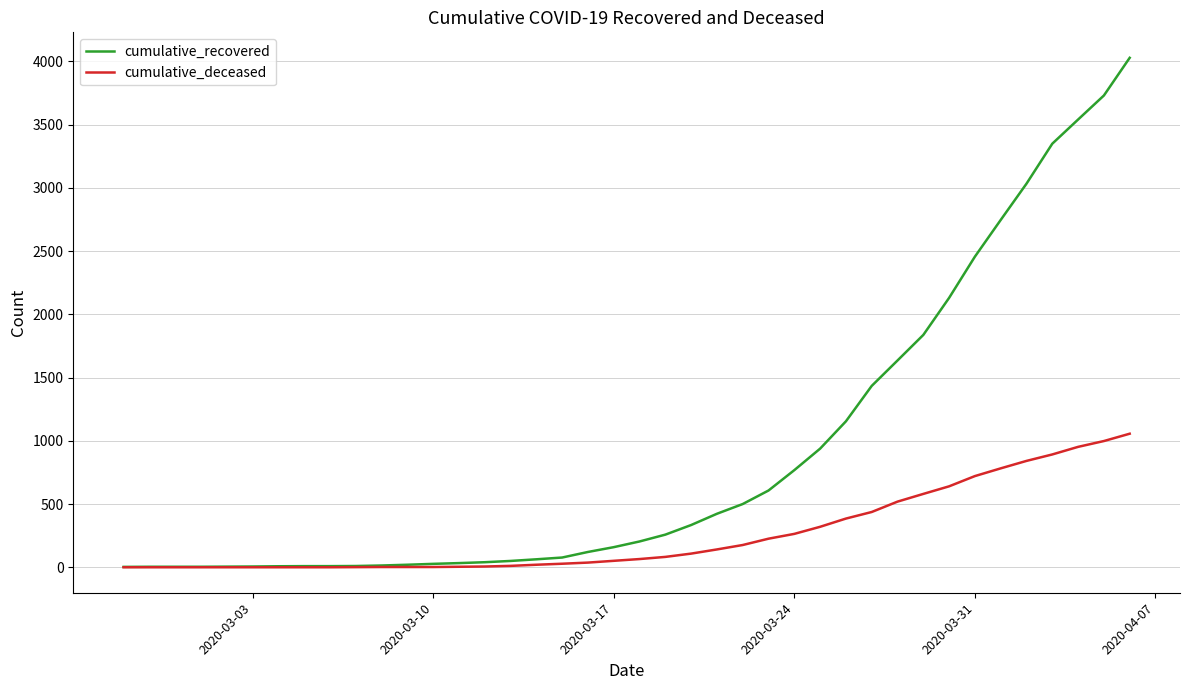

Which series has the largest total across all categories?

cumulative_recovered